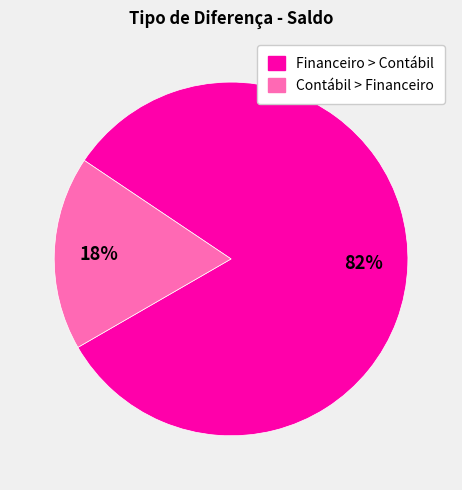

What percentage is the Contábil > Financeiro slice, to the nearest percent?

18%